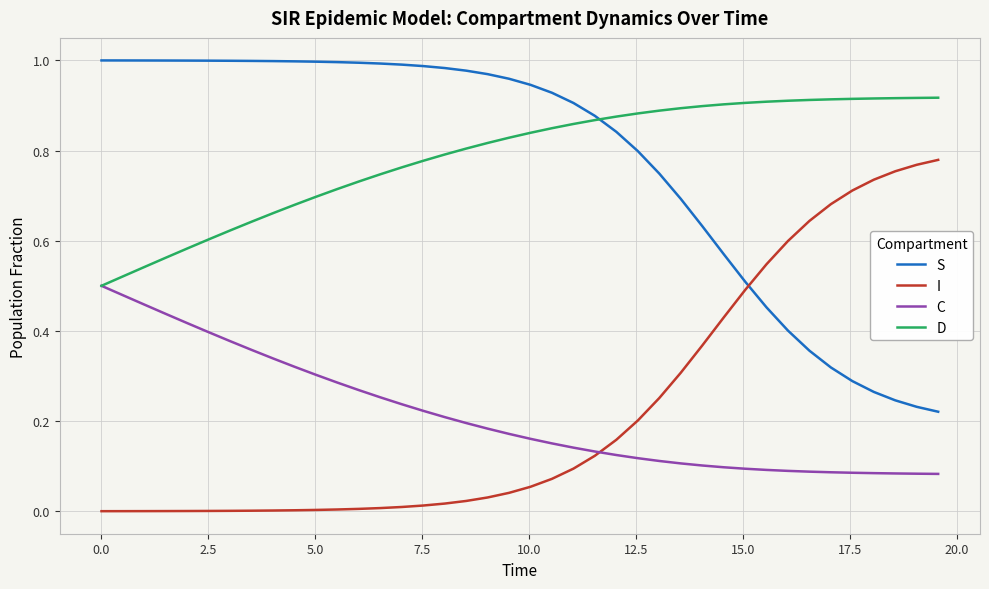

List the series in order of their peak value, highest first.

S, D, I, C